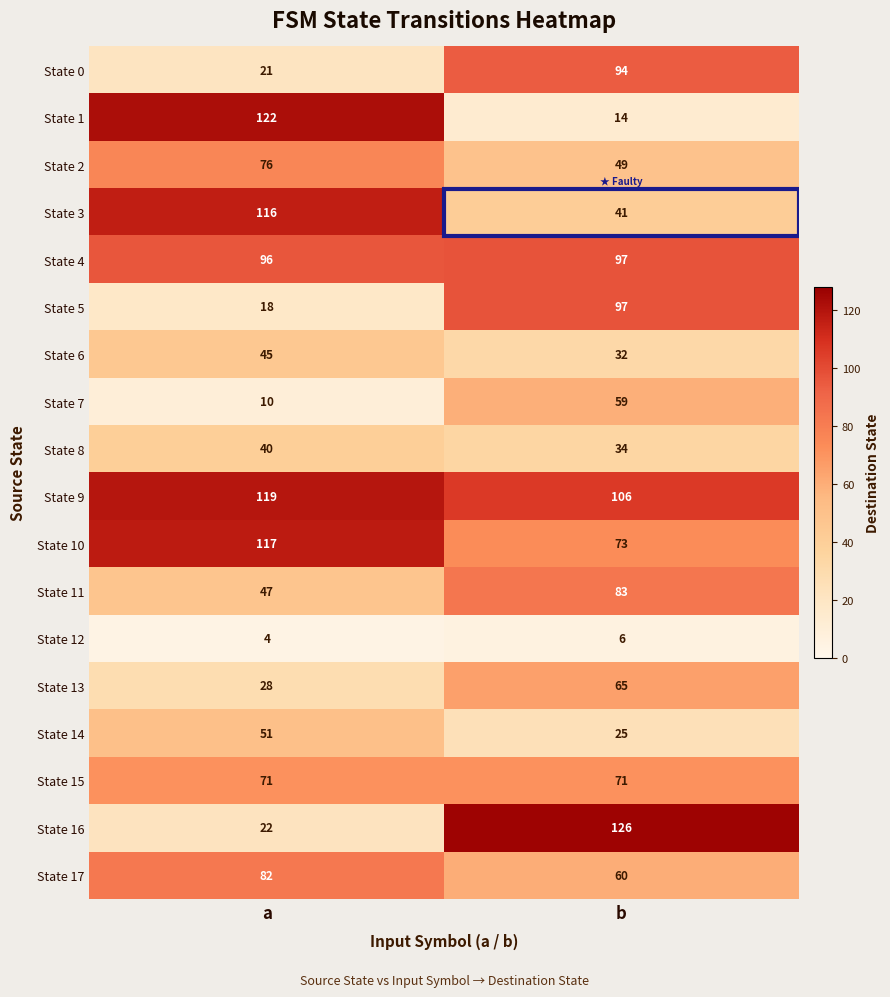

List the labels in order of State 1 value, largest first.

a, b